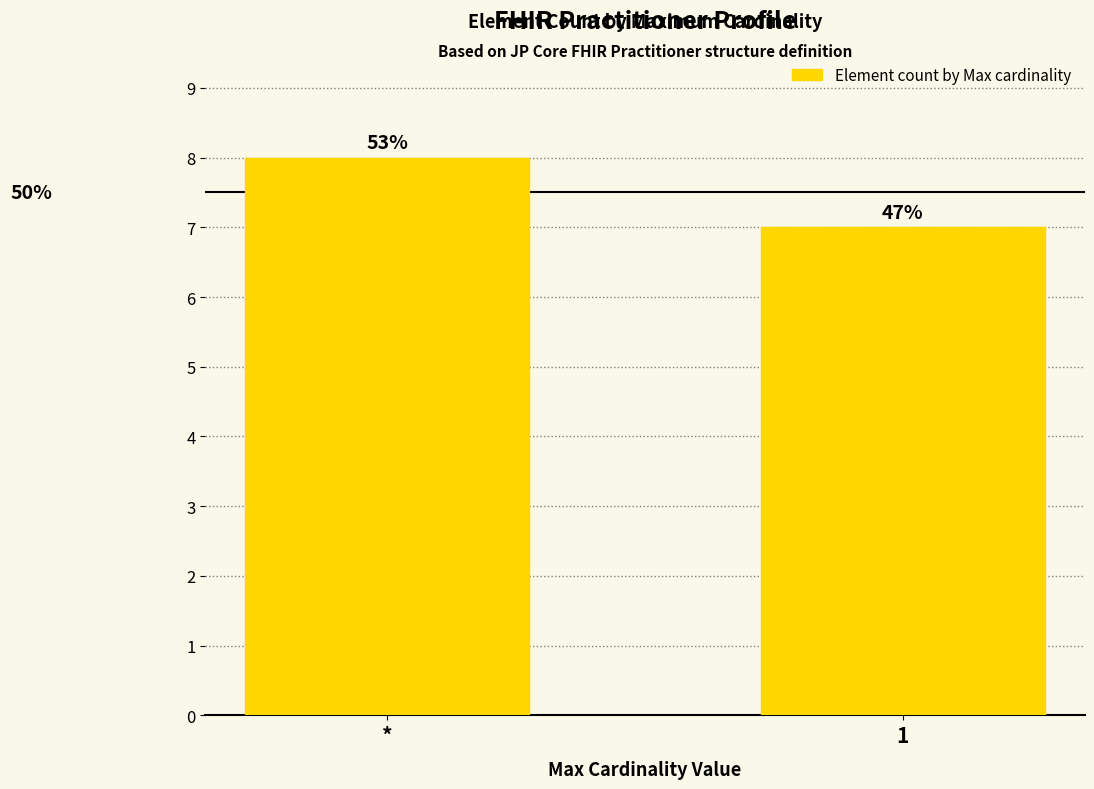

Are the bars horizontal?

No